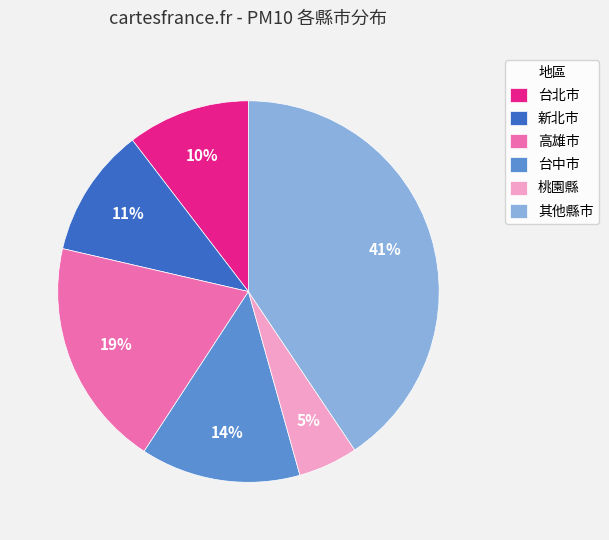

The 台北市 slice represents 10% of the pie. True or false?

True